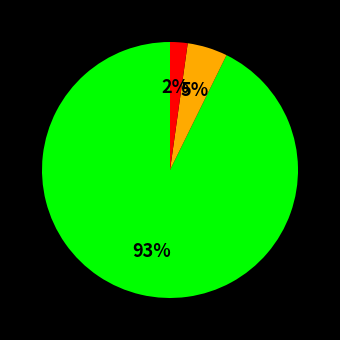

How many segments does this pie chart have?

3